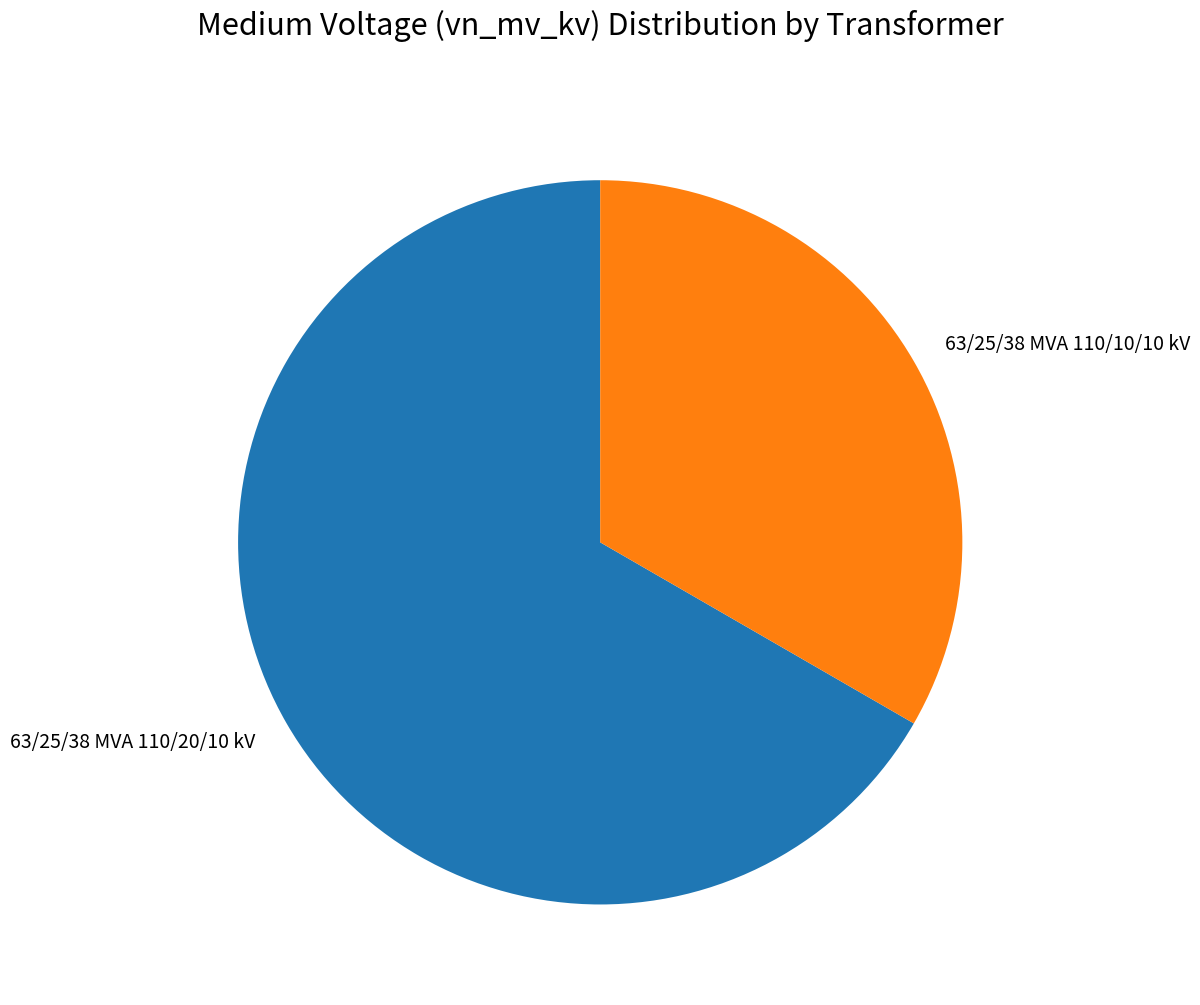

Between 63/25/38 MVA 110/10/10 kV and 63/25/38 MVA 110/20/10 kV, which is larger?

63/25/38 MVA 110/20/10 kV